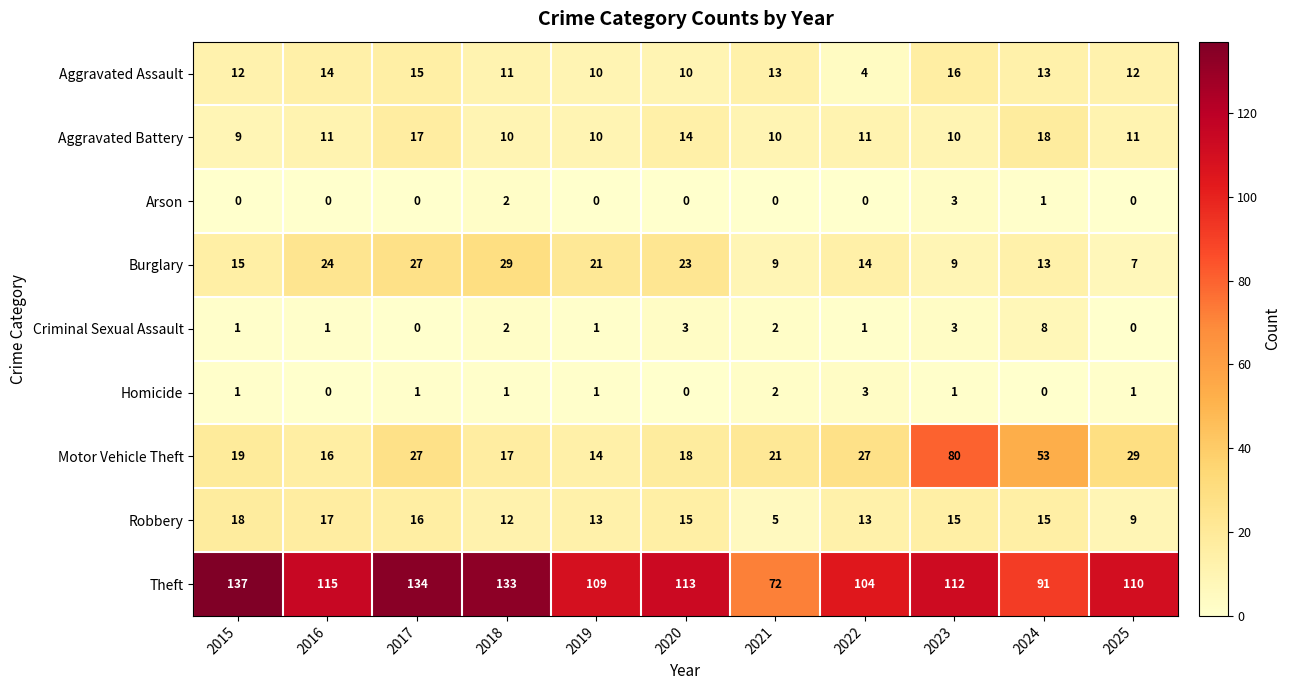

At which label does Robbery first exceed 15?

2015